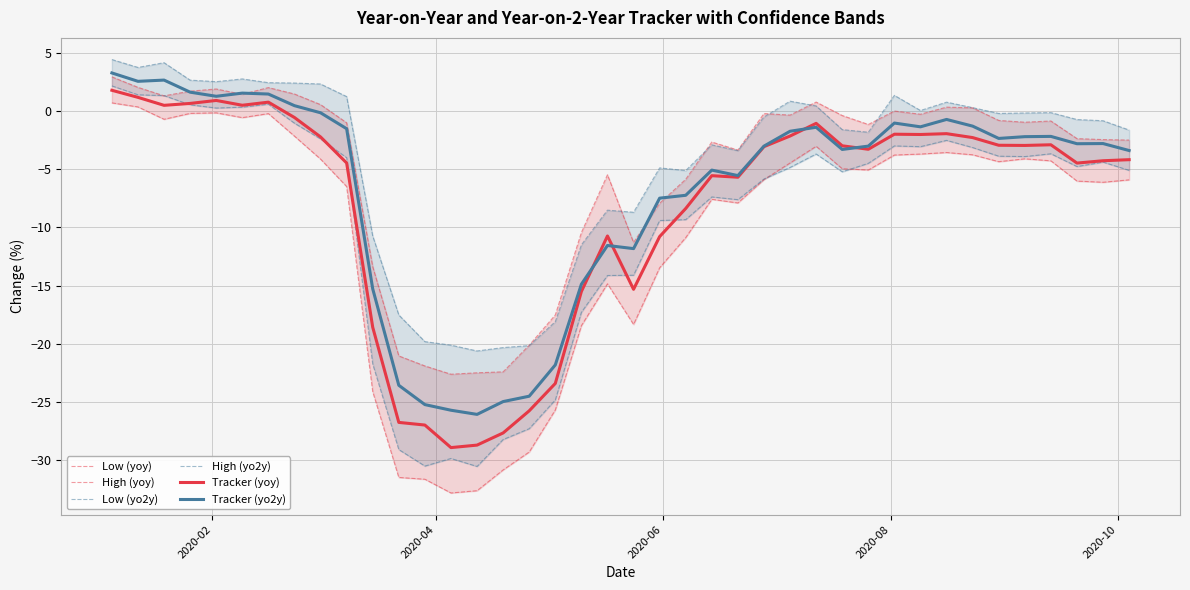

What is the minimum value for Tracker (yo2y)?

-26.1